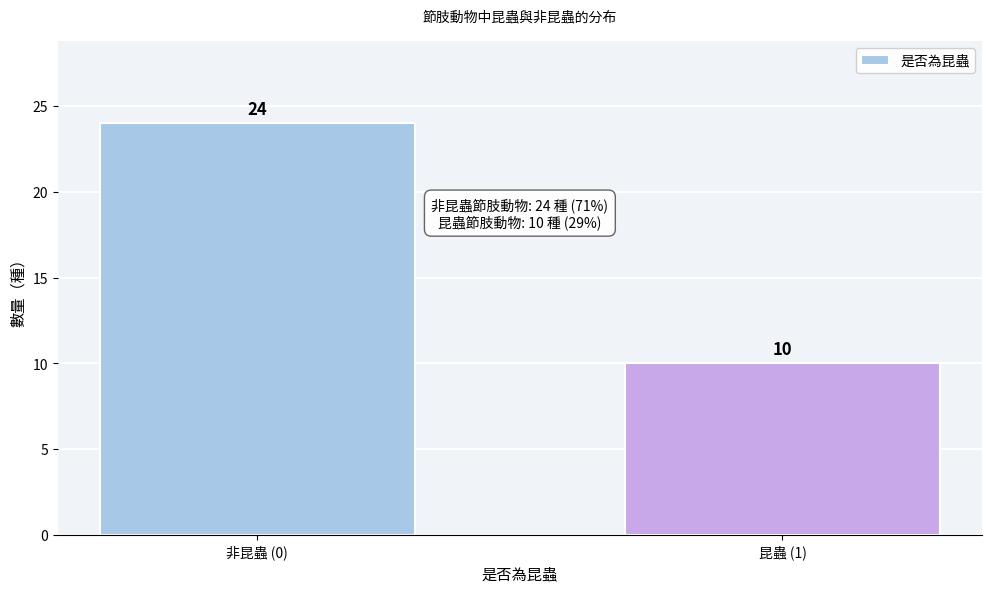

Reading left to right, what are all the values shown in this chart?

24	10